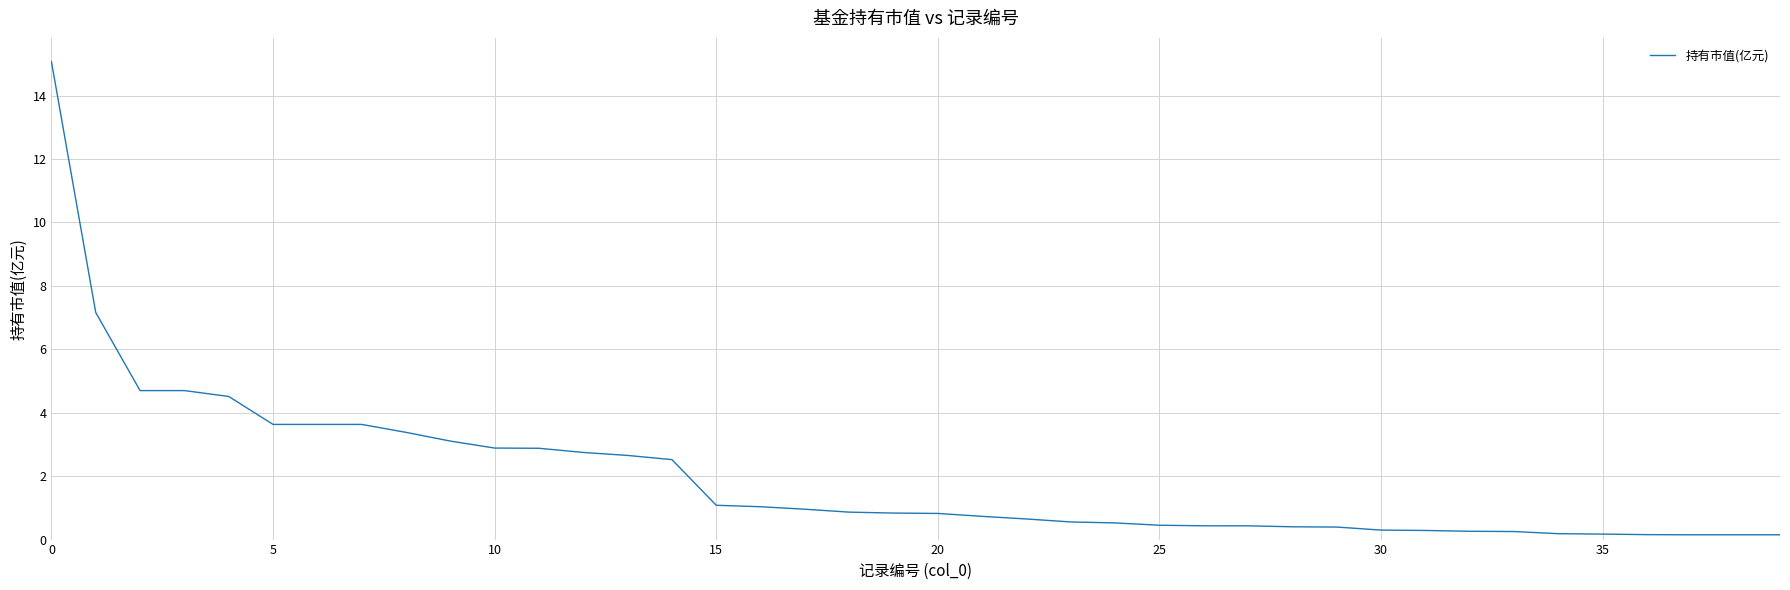

What is the difference between the maximum and minimum values?

14.9